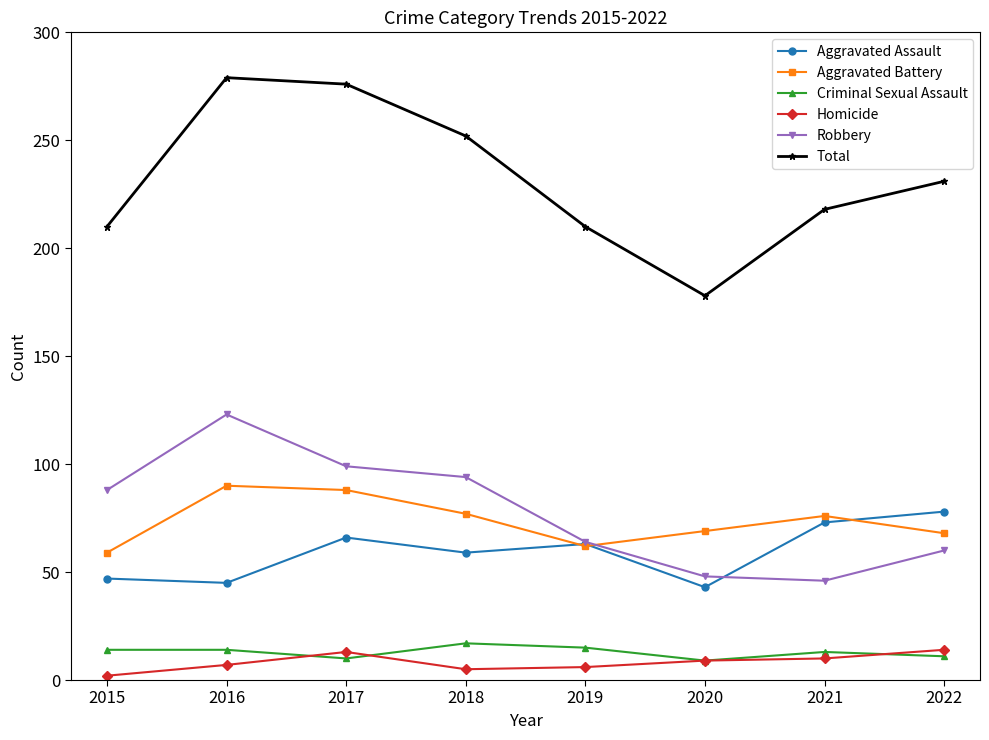

True or false: Total and Robbery cross at least once.

False